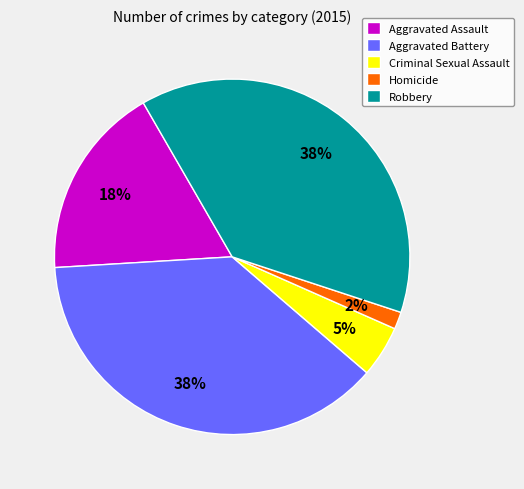

How many segments does this pie chart have?

5